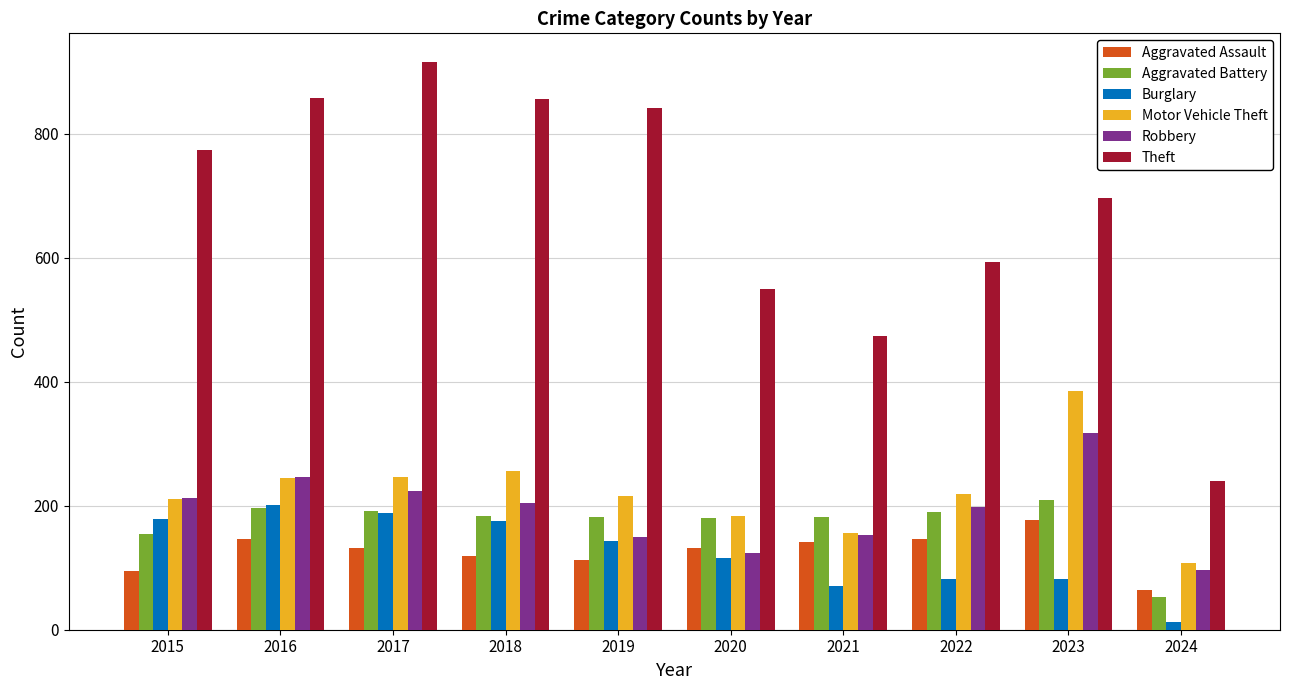

What is the total value across all series at 2018?

1794